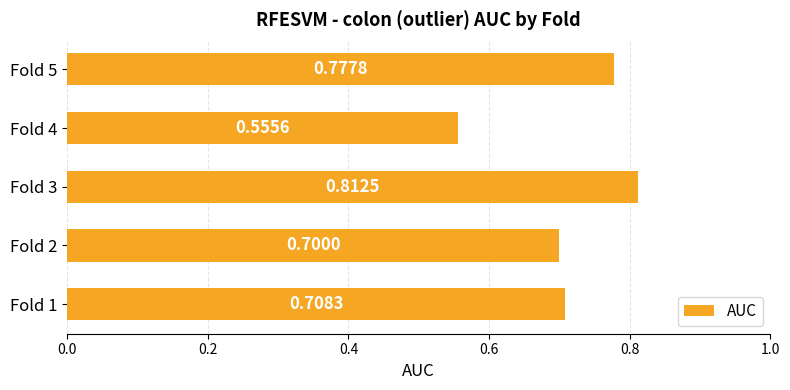

Rank the categories by value from lowest to highest.

Fold 4, Fold 2, Fold 1, Fold 5, Fold 3